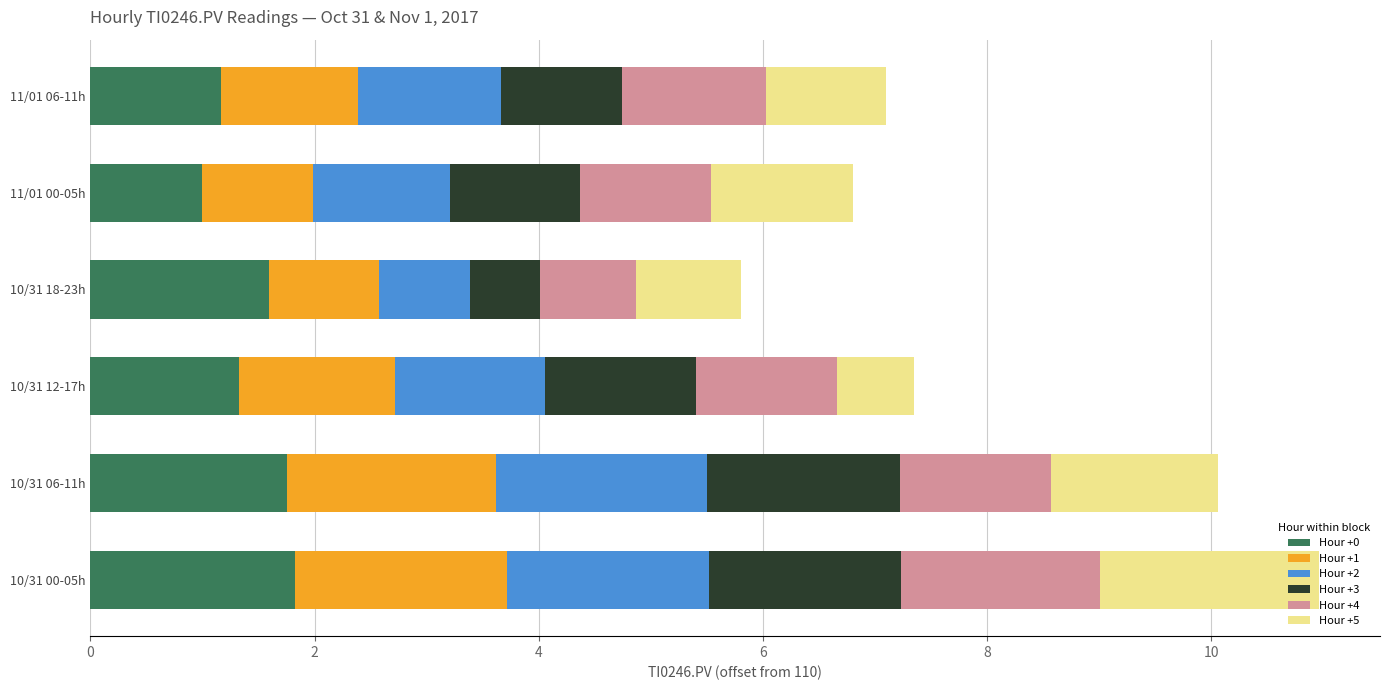

How many series are shown in this chart?

6